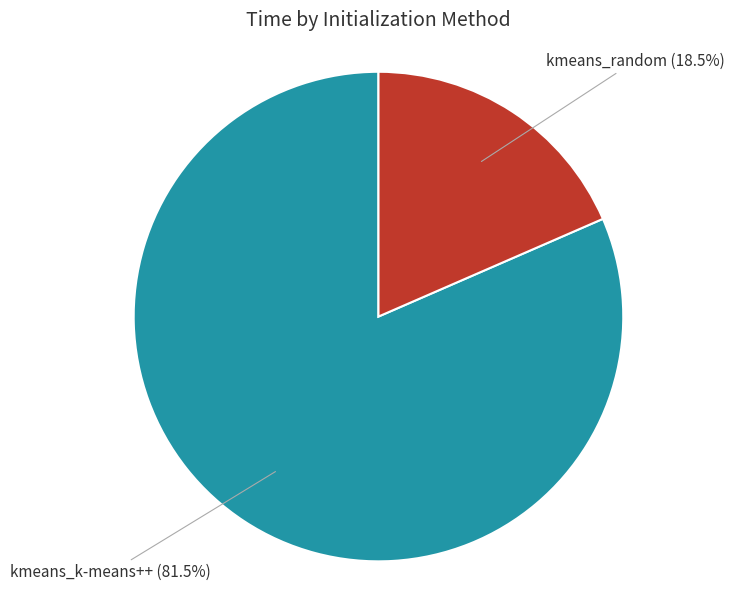

Is there a majority slice in this chart?

Yes